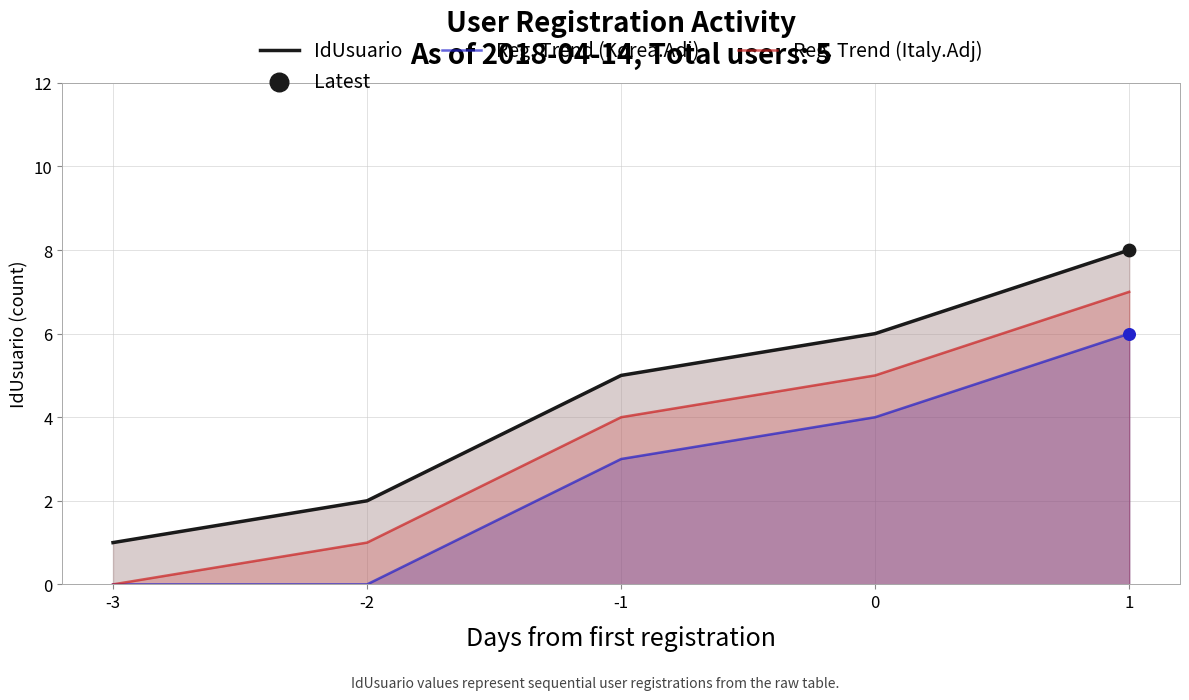

Which series reaches the maximum Y coordinate?

IdUsuario